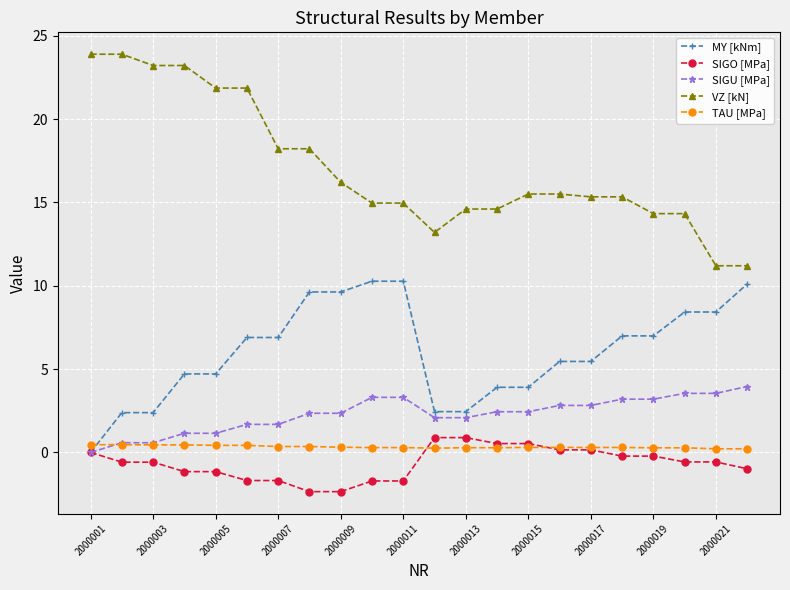

True or false: VZ [kN] and SIGO [MPa] cross at least once.

False